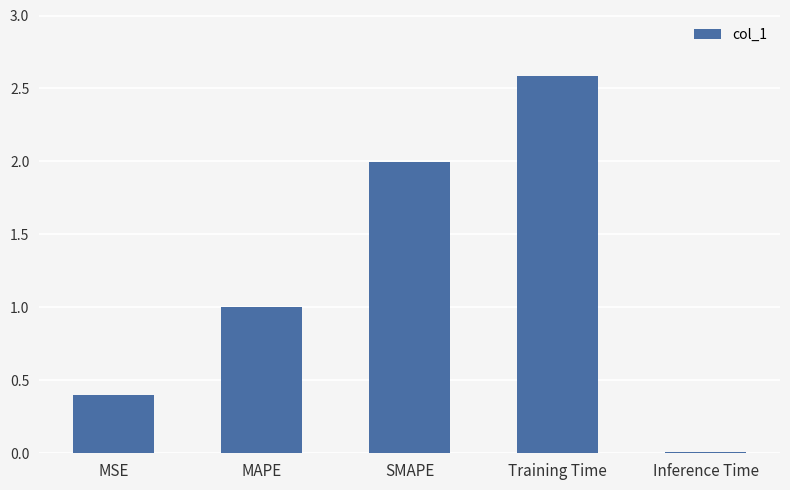

How many bars are there in total?

5